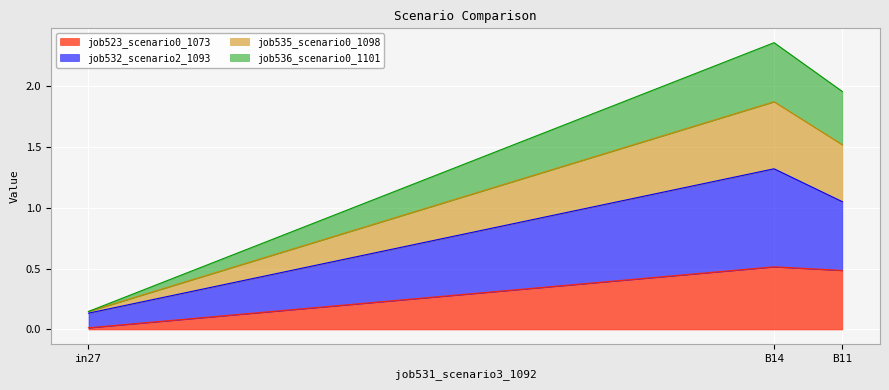

What is the label of the 3rd point from the left?

B11